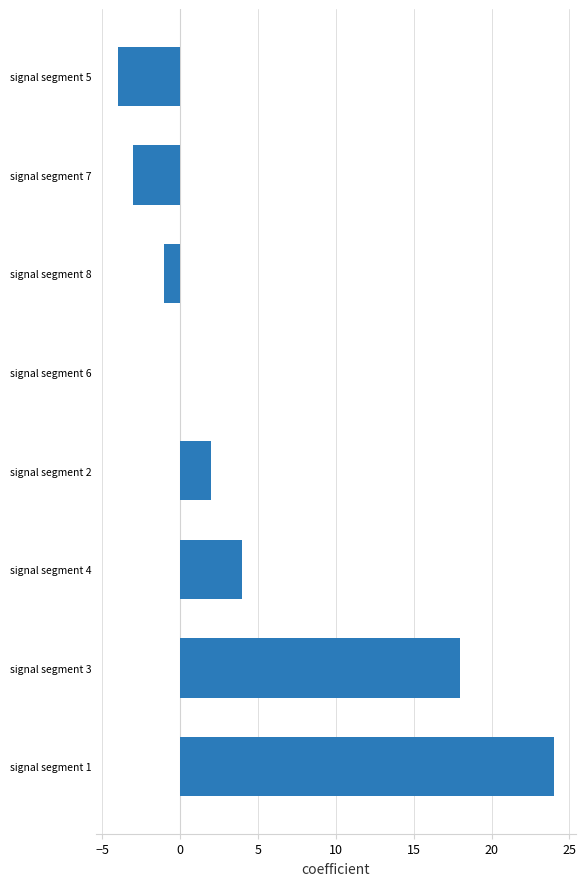

Is it true that the value at signal segment 5 is -3?

False